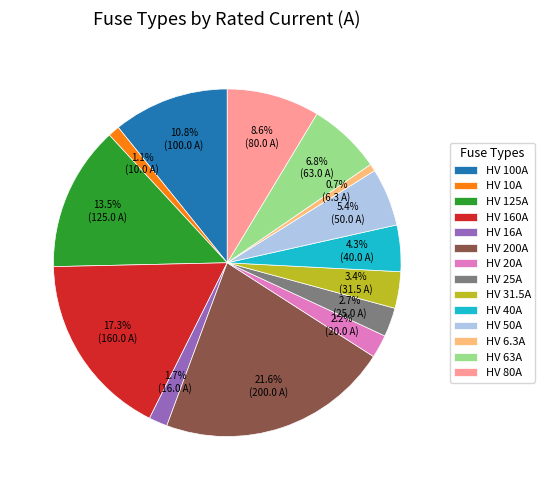

Is HV 160A the majority of the pie?

No